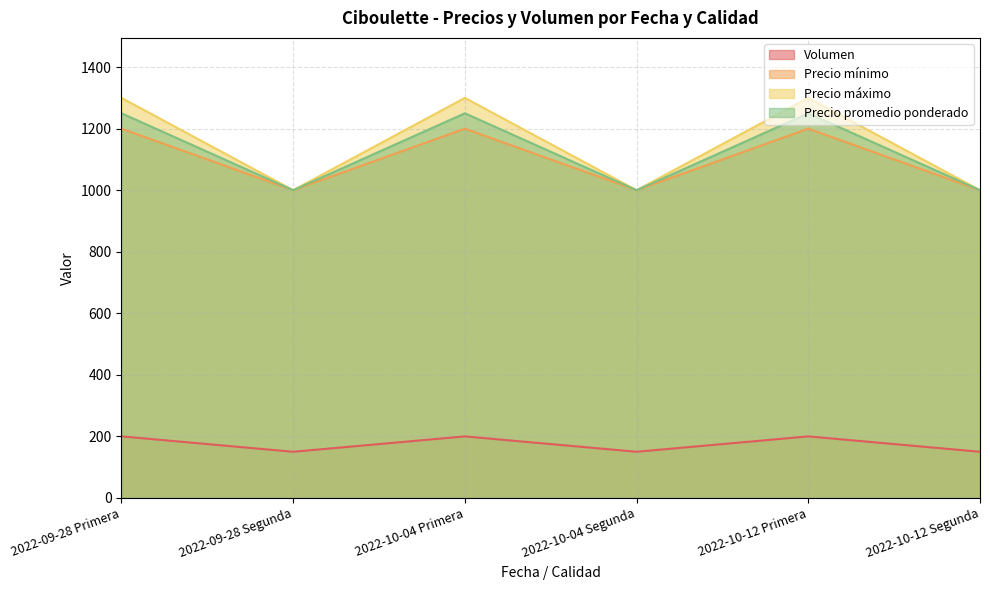

Reading left to right, list all the values displayed in this chart.

Volumen: 2022-09-28 Primera=200	2022-09-28 Segunda=150	2022-10-04 Primera=200	2022-10-04 Segunda=150	2022-10-12 Primera=200	2022-10-12 Segunda=150
Precio mínimo: 2022-09-28 Primera=1200	2022-09-28 Segunda=1000	2022-10-04 Primera=1200	2022-10-04 Segunda=1000	2022-10-12 Primera=1200	2022-10-12 Segunda=1000
Precio máximo: 2022-09-28 Primera=1300	2022-09-28 Segunda=1000	2022-10-04 Primera=1300	2022-10-04 Segunda=1000	2022-10-12 Primera=1300	2022-10-12 Segunda=1000
Precio promedio ponderado: 2022-09-28 Primera=1250	2022-09-28 Segunda=1000	2022-10-04 Primera=1250	2022-10-04 Segunda=1000	2022-10-12 Primera=1250	2022-10-12 Segunda=1000